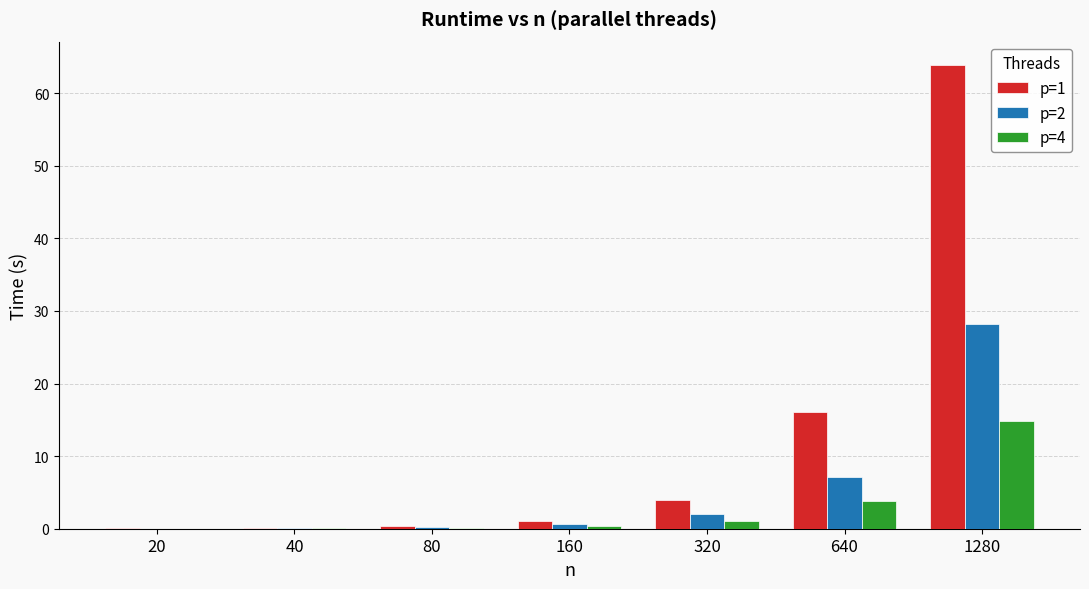

Which series has the largest total across all categories?

p=1